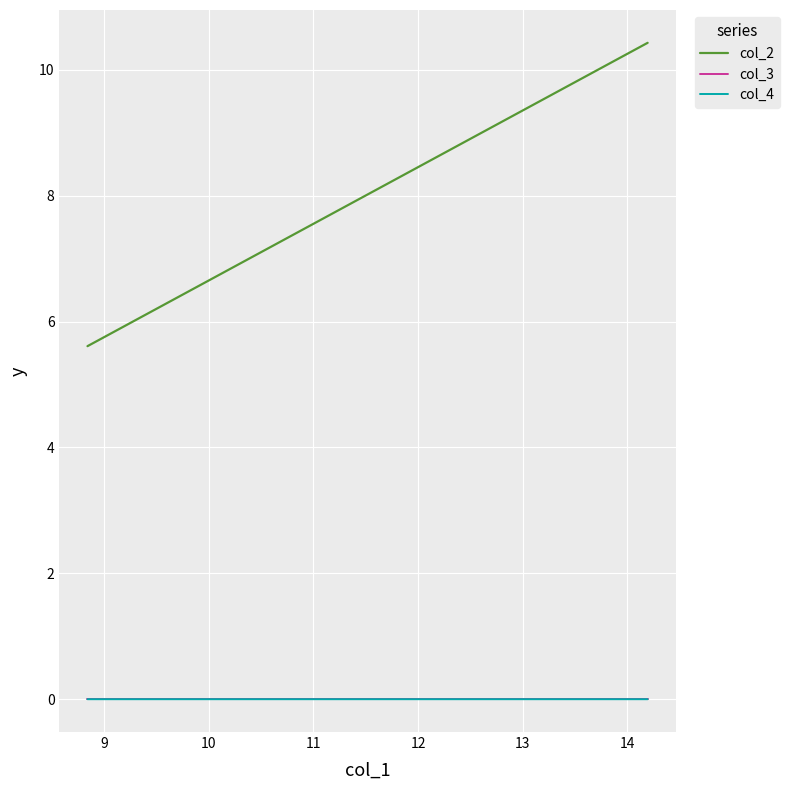

List the series in order of their peak value, highest first.

col_2, col_4, col_3